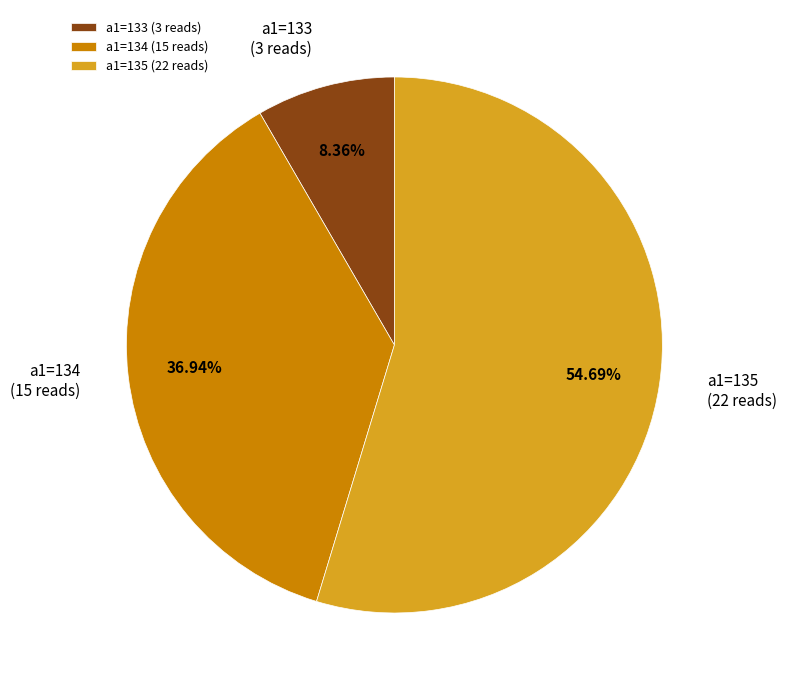

Do a1=135 (22 reads) and a1=134 (15 reads) together represent more than half of the pie?

Yes